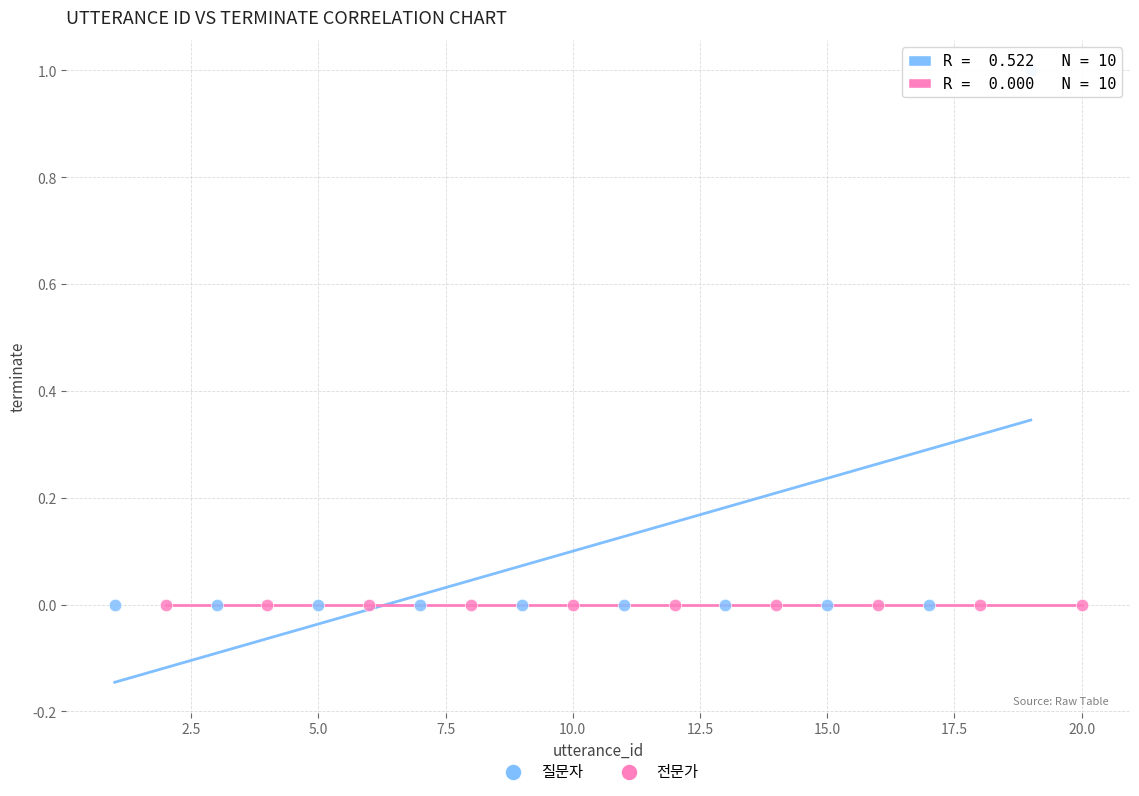

Which series reaches the maximum Y coordinate?

질문자